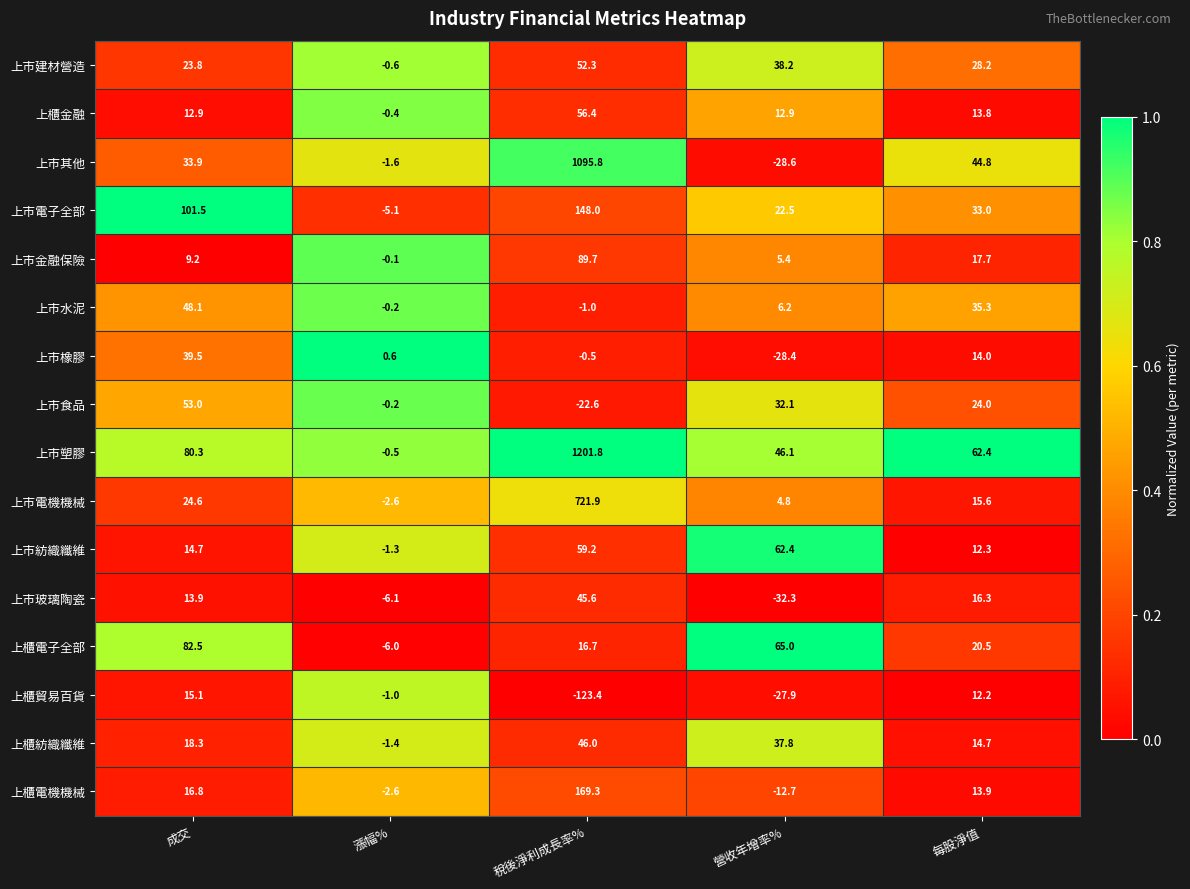

Which series has the widest spread of values?

上市塑膠